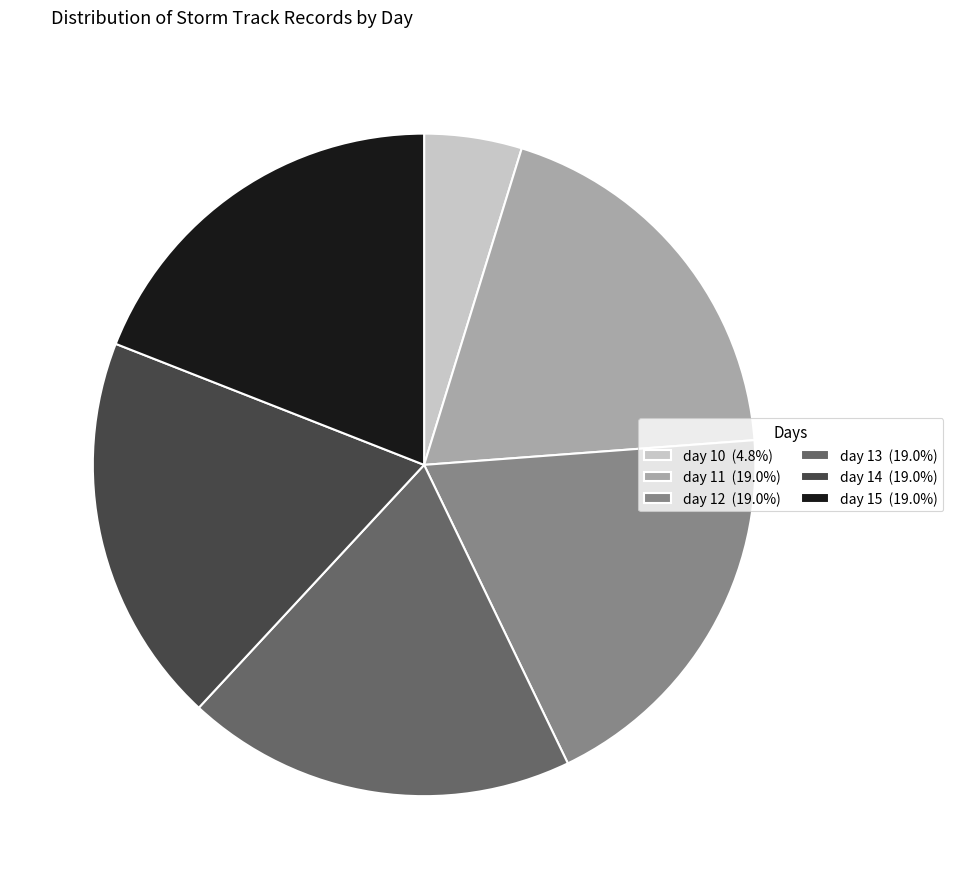

How many segments does this pie chart have?

6